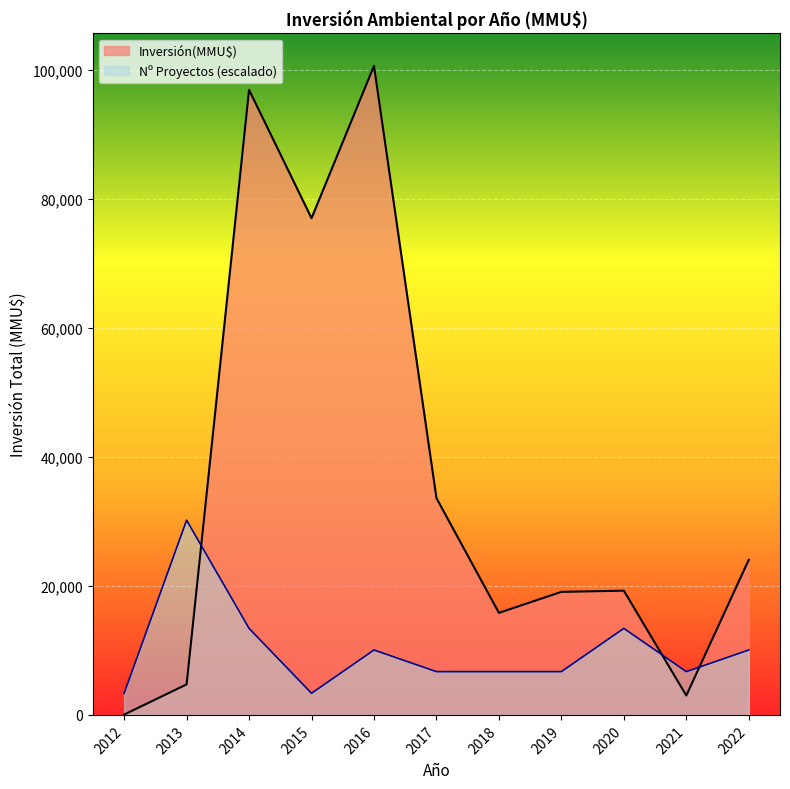

List the series in order of their overall mean, lowest first.

Nº Proyectos (escalado), Inversión(MMU$)